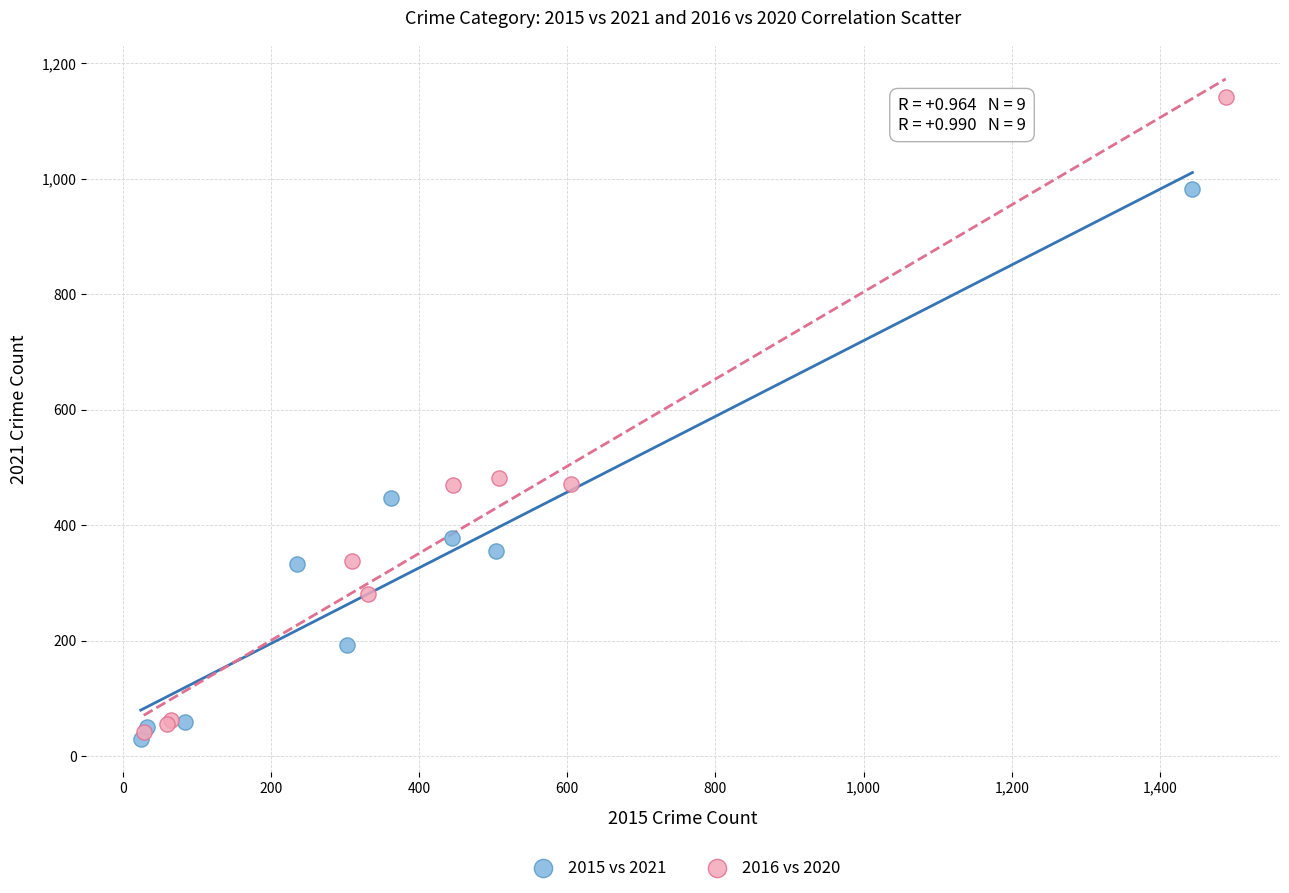

What are all the series names shown in the legend?

2015 vs 2021, 2016 vs 2020